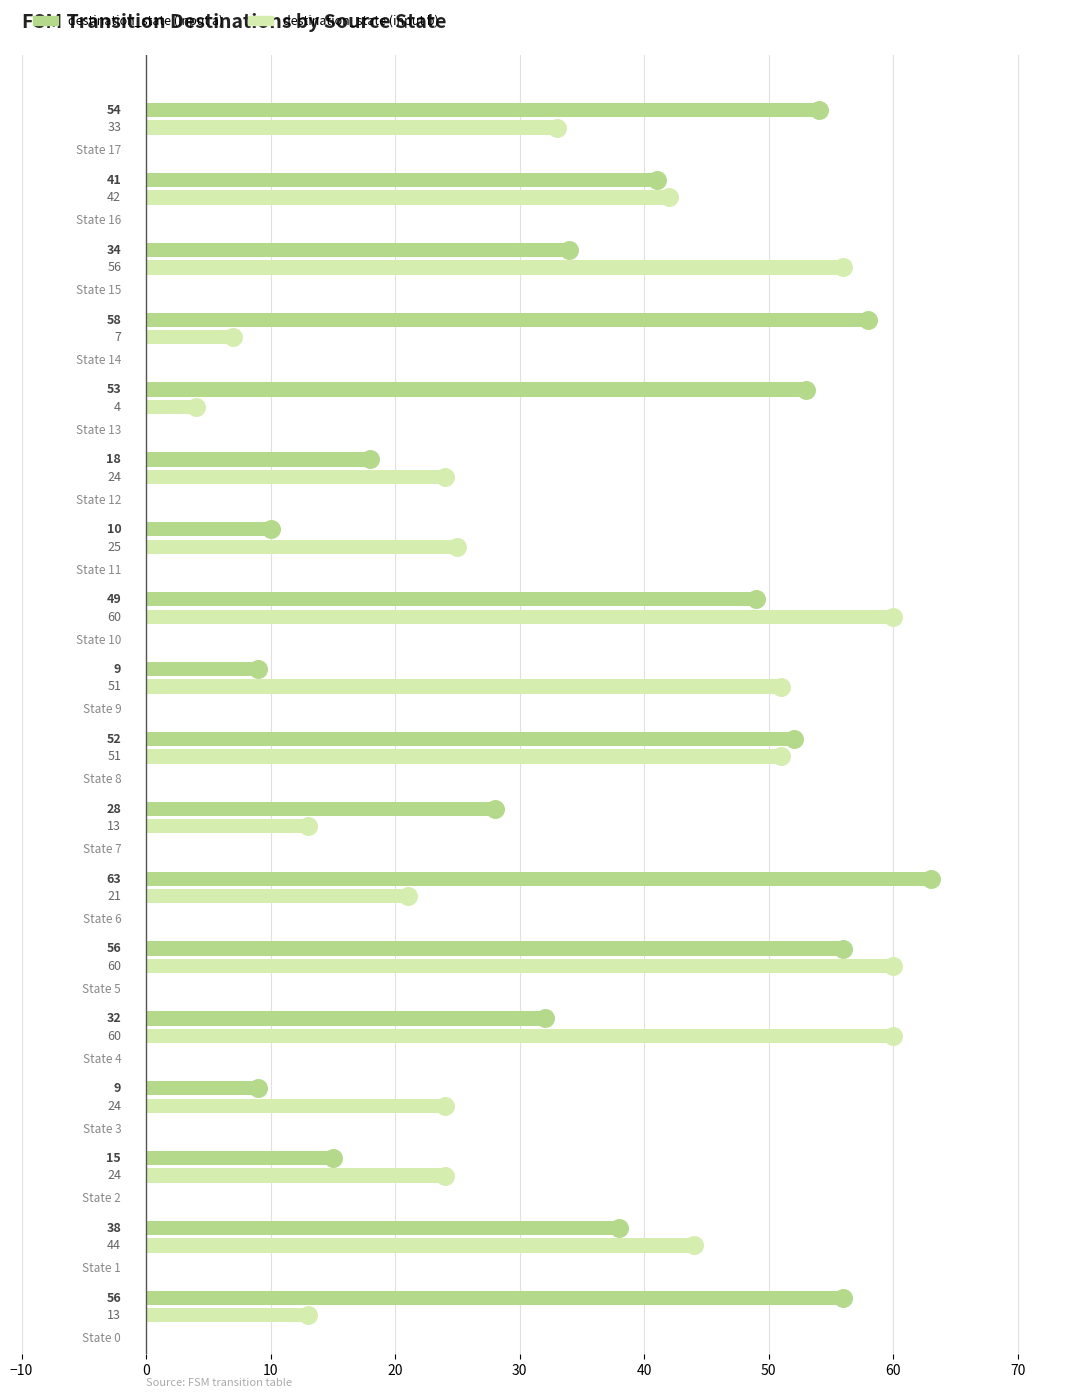

What are all the series names shown in the legend?

destination_state (input a), destination_state (input b)